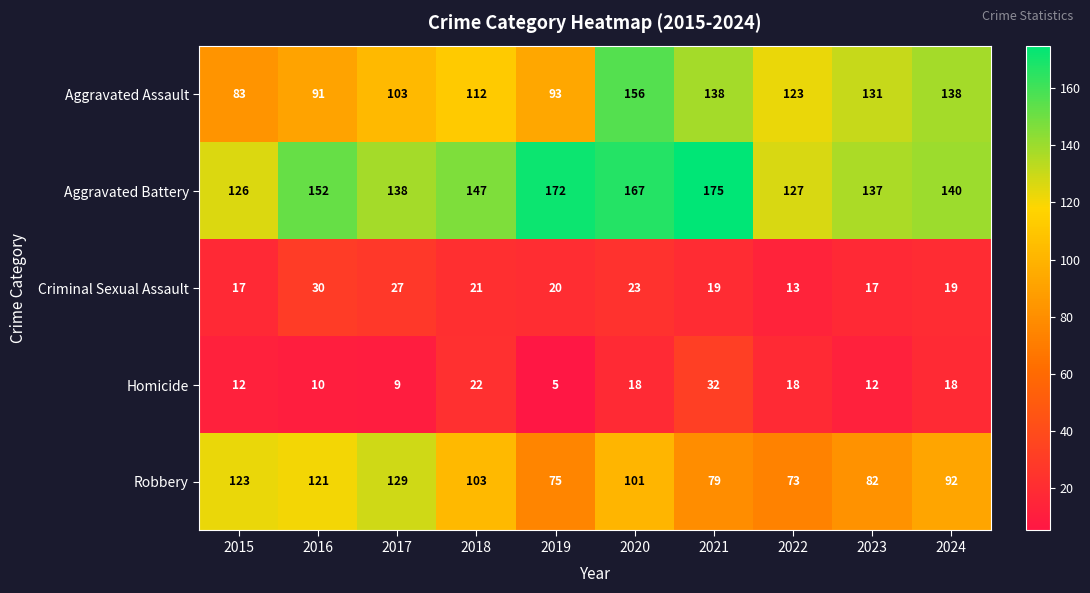

At which label is Aggravated Assault closest to 119?

2022